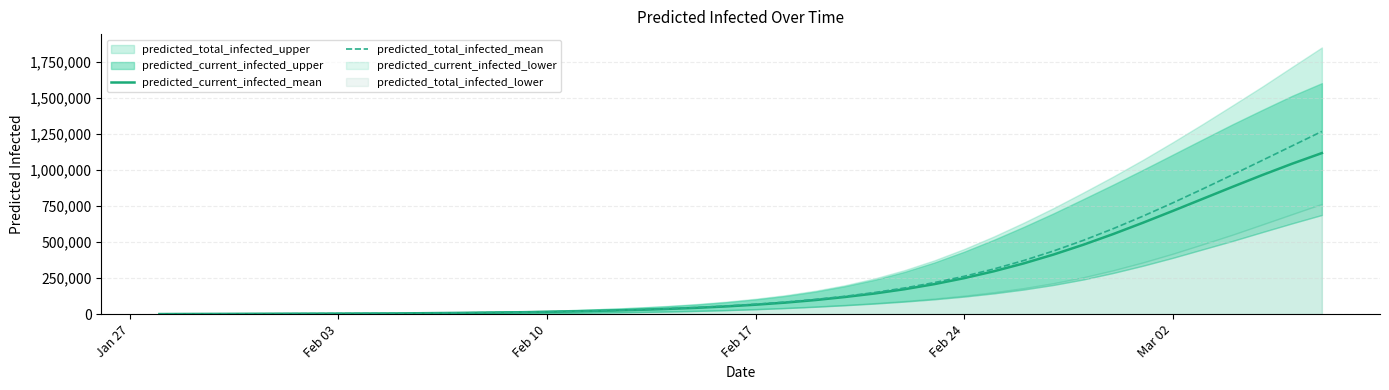

What is the maximum value for predicted_total_infected_mean?

1267990